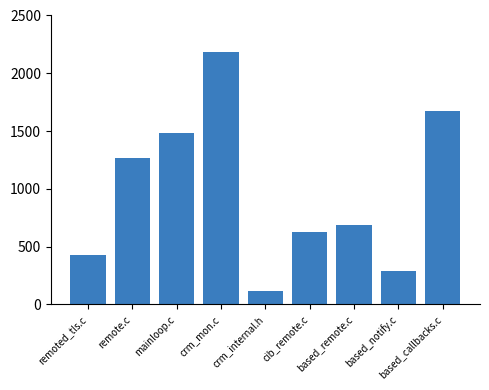

Which category has the lowest value across all series?

crm_internal.h